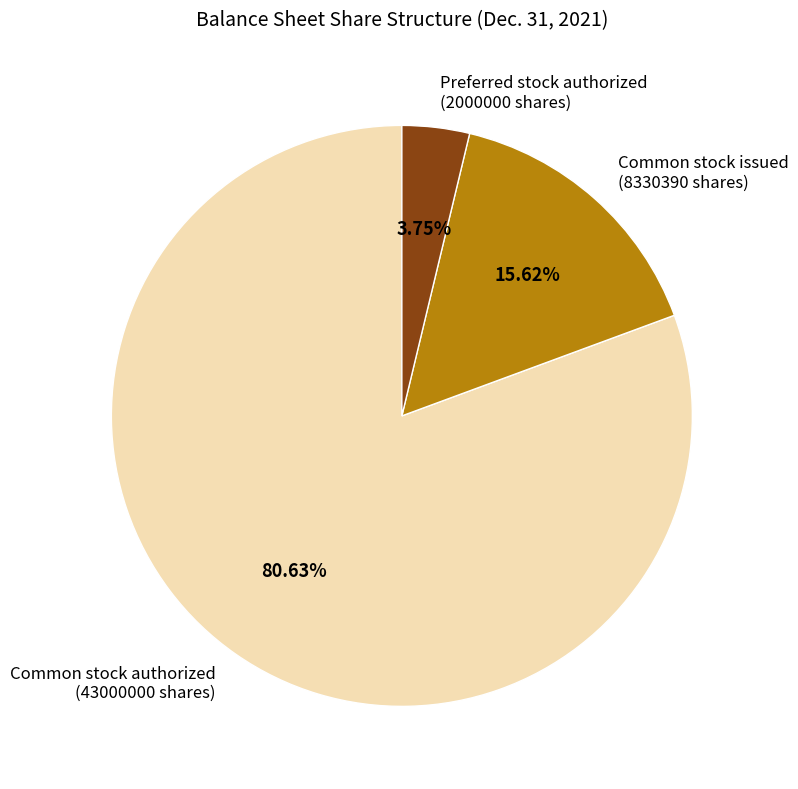

Approximately how many times larger is the value at Common stock issued (8330390 shares) compared to Preferred stock authorized (2000000 shares)?

4.2